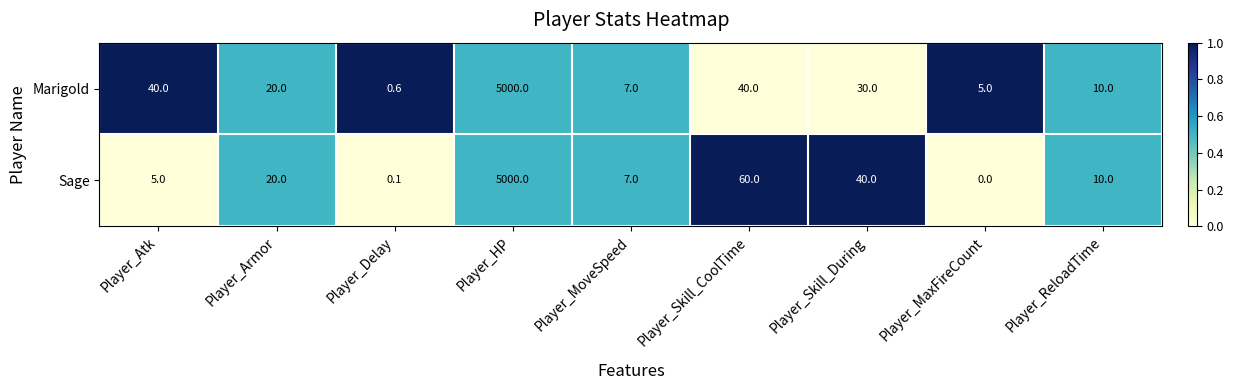

At how many categories does at least one series exceed 0?

9